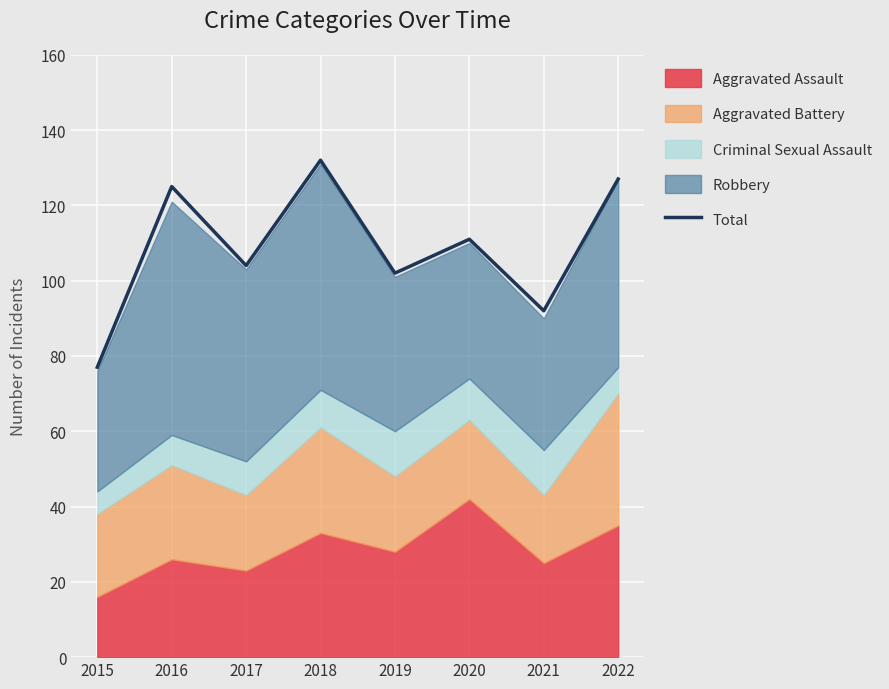

How many categories are shown in the chart?

8